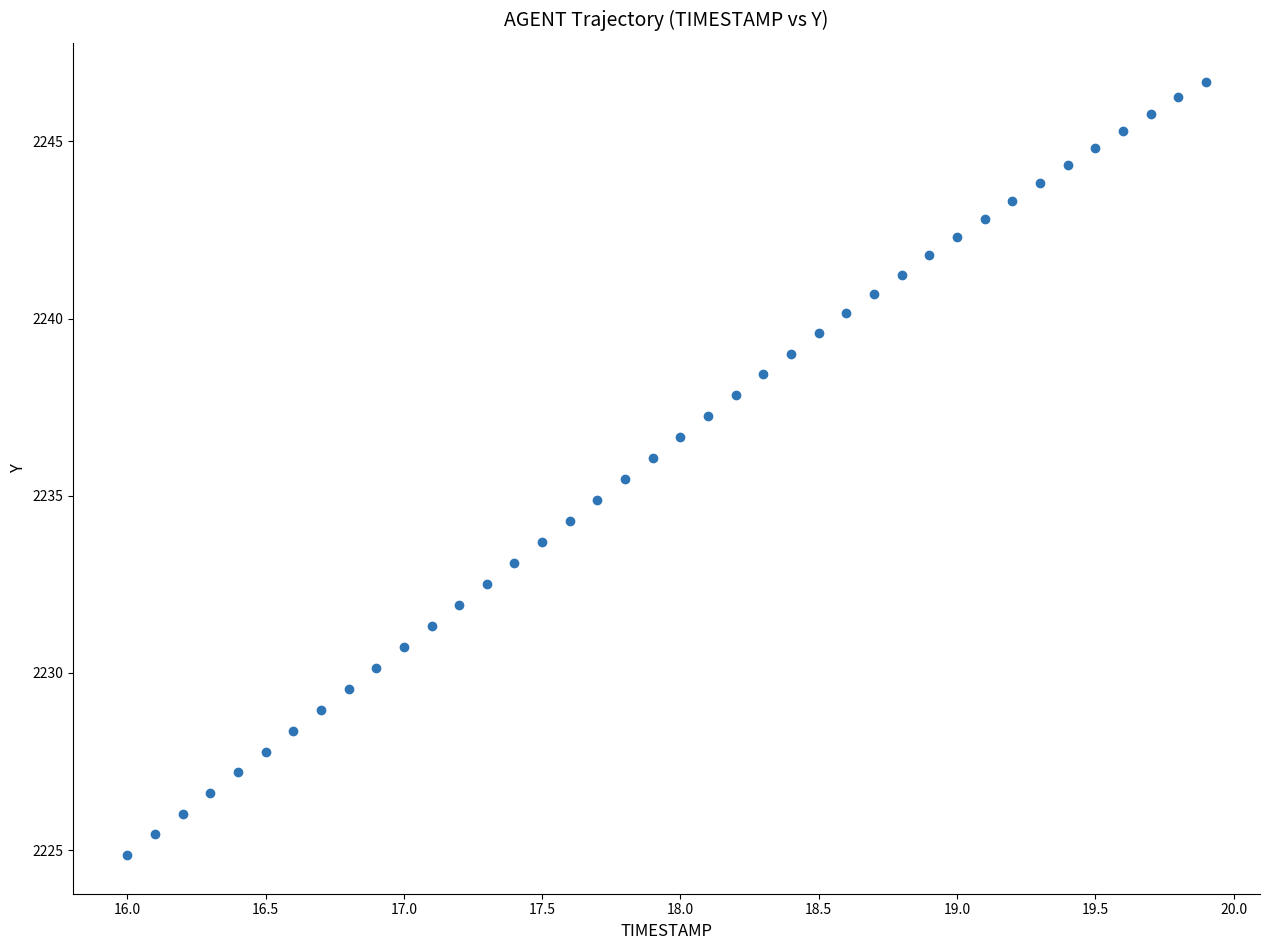

What is the range of X values (max minus min)?

3.9